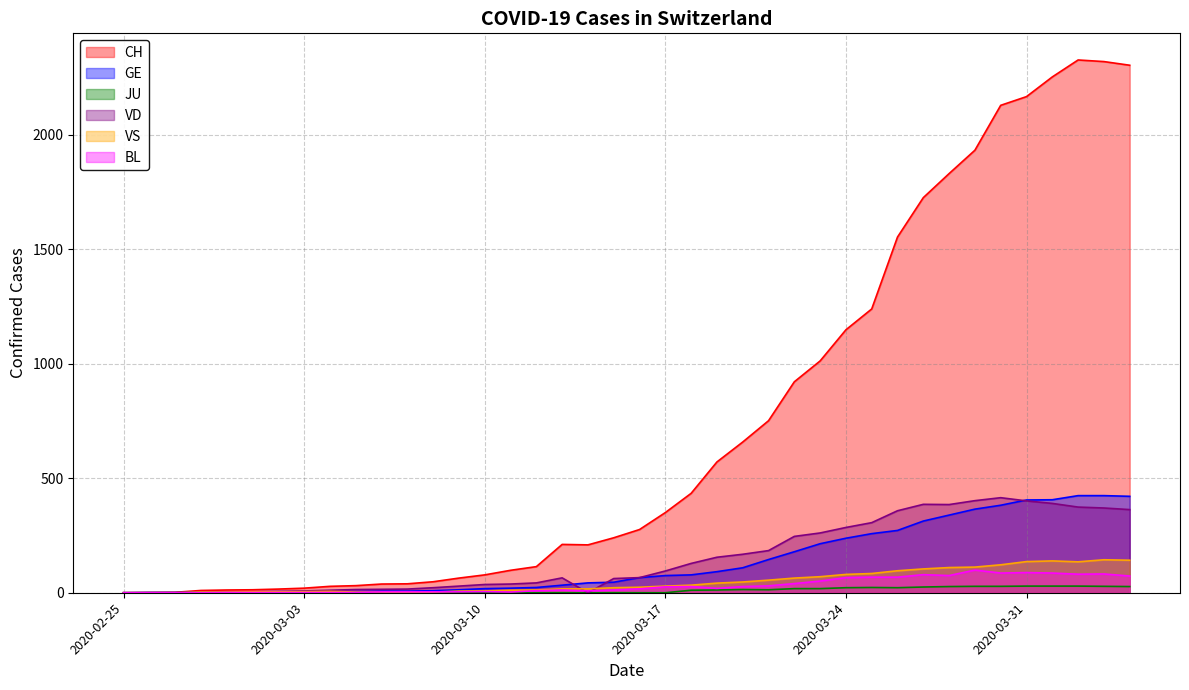

At which category is the sum across all series the highest?

2020-04-02